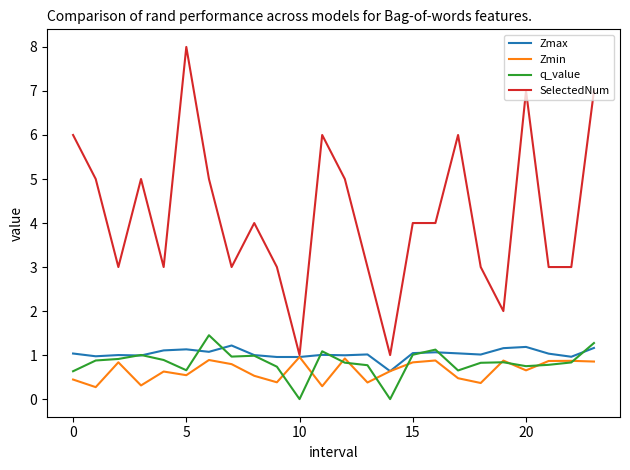

What is the highest value of the Zmax series?

1.2